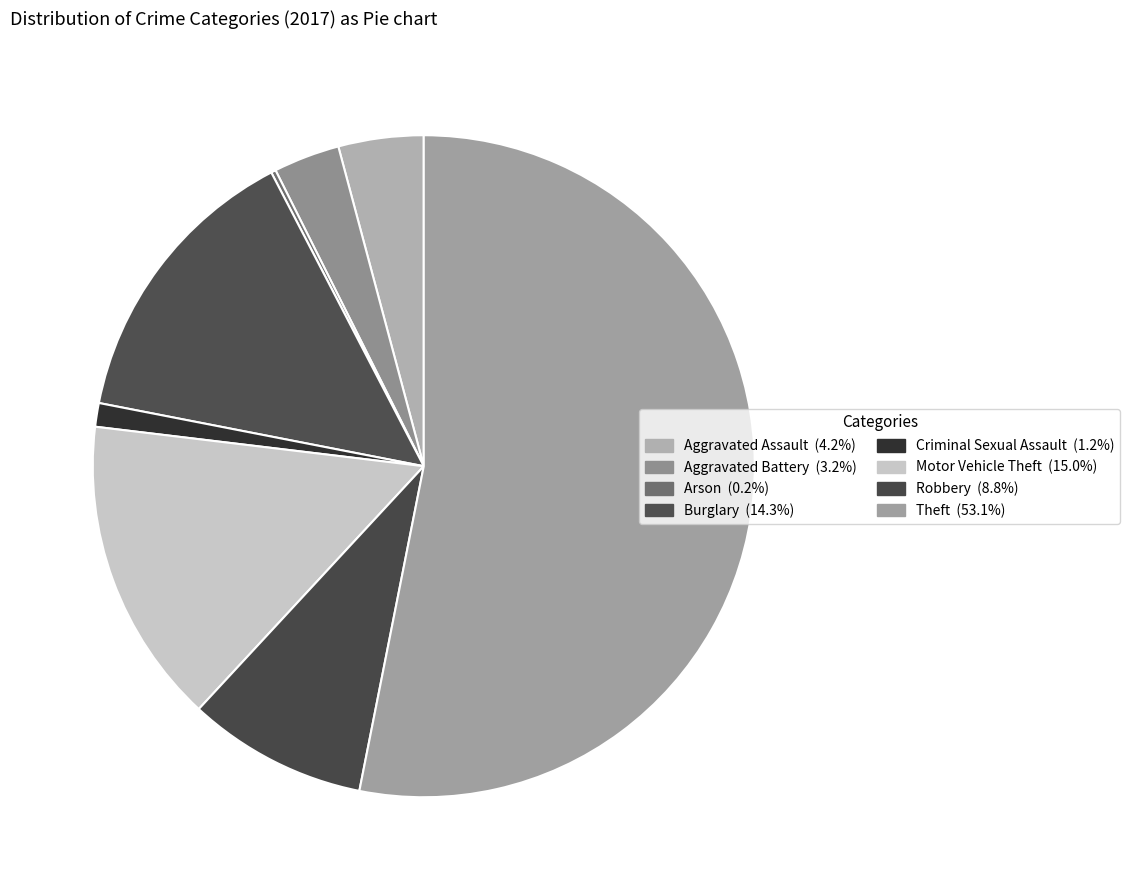

Does Theft represent more than half of the total?

Yes